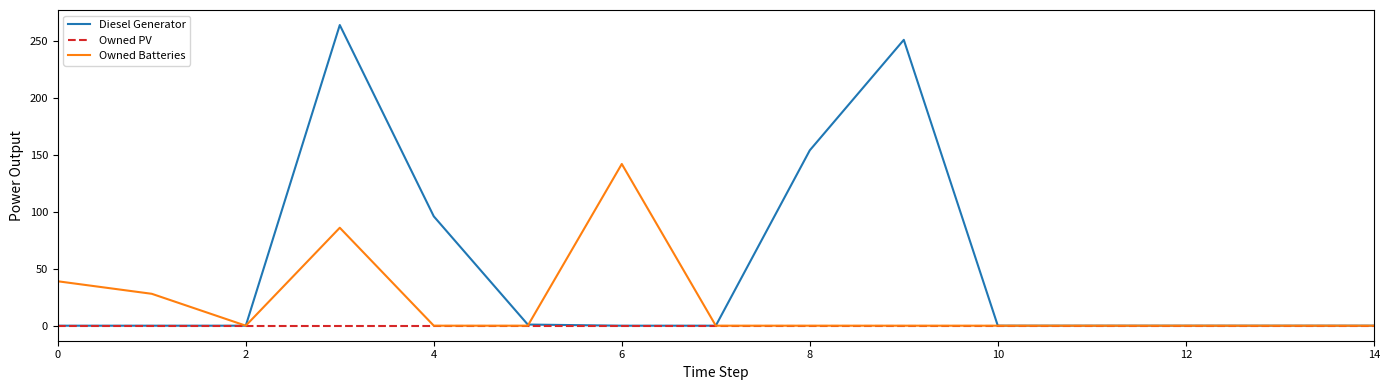

Rank the series by their average value, from lowest to highest.

Owned PV, Owned Batteries, Diesel Generator